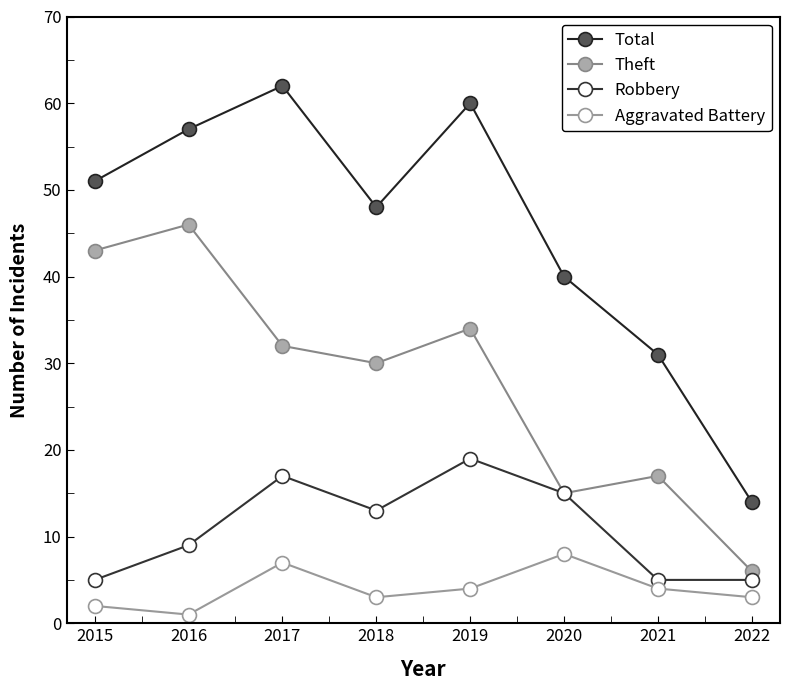

Between 2016 and 2017, which series saw the biggest shift?

Theft